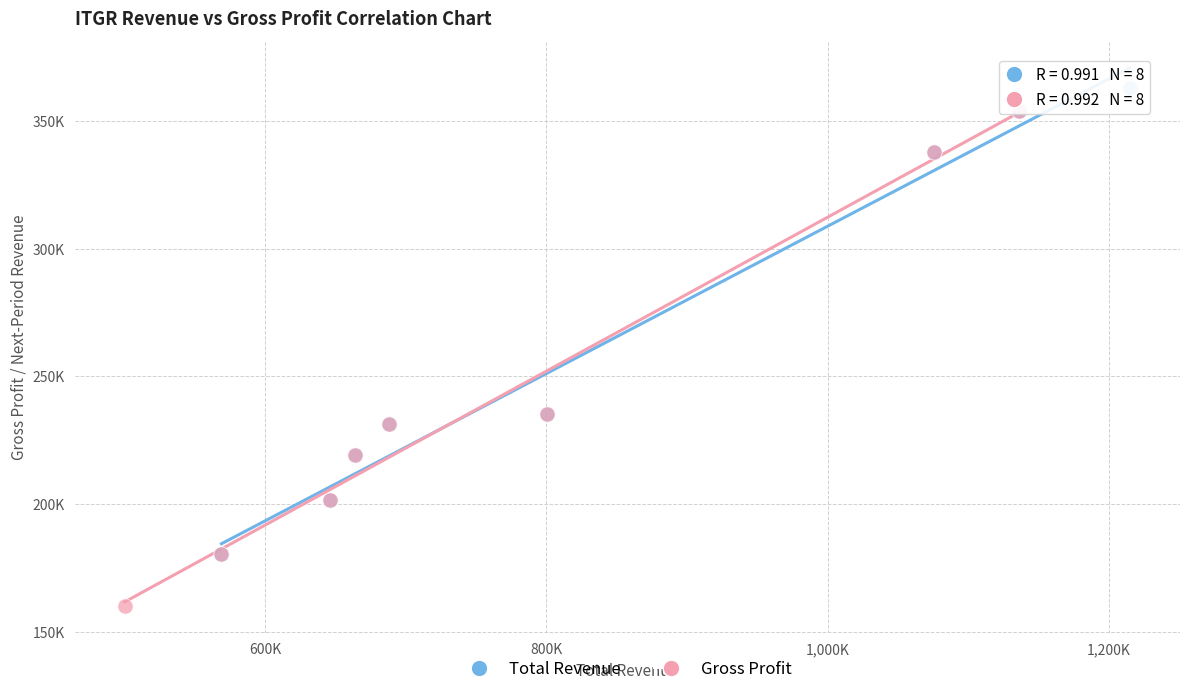

What are all the series names shown in the legend?

Total Revenue, Gross Profit